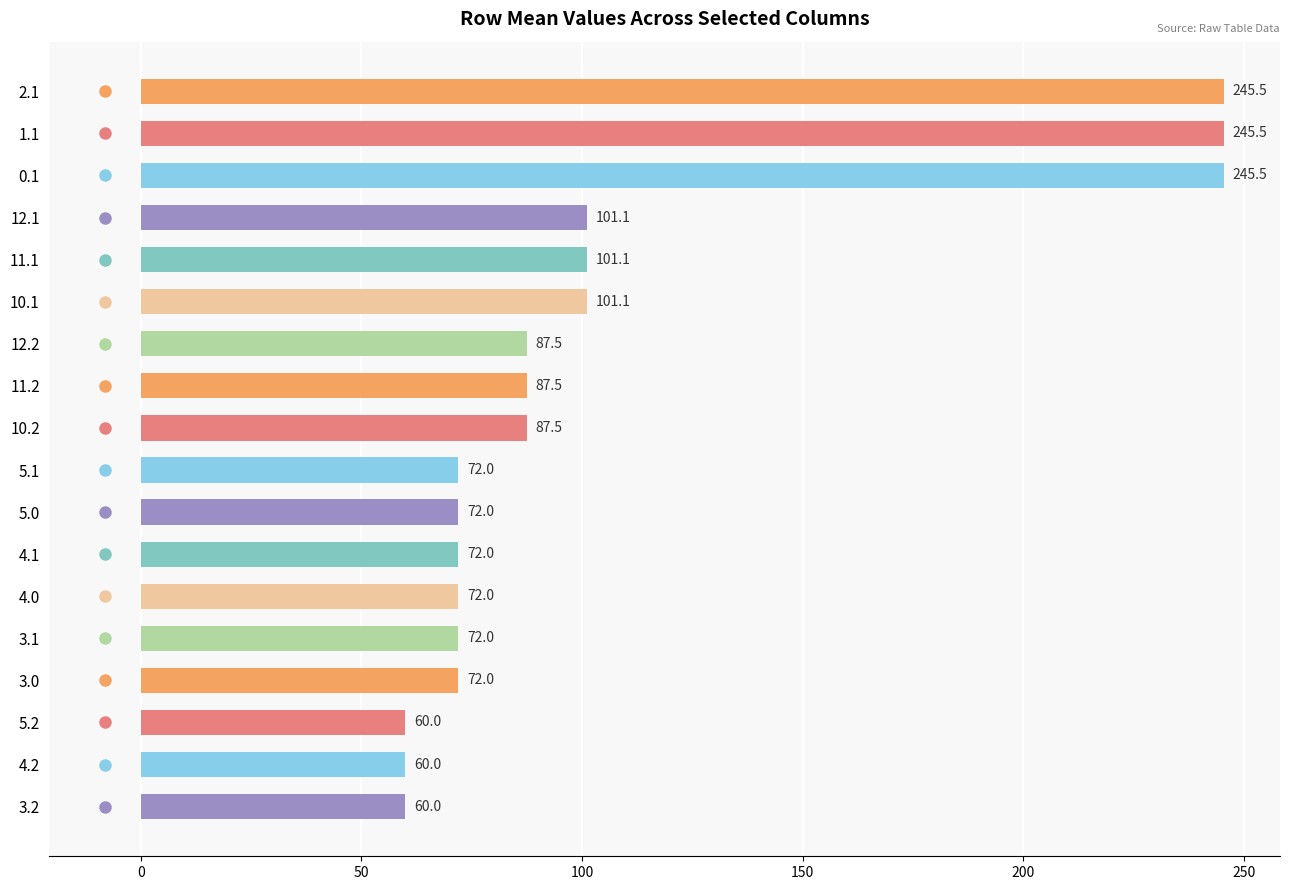

What position from the bottom is 3.2?

1